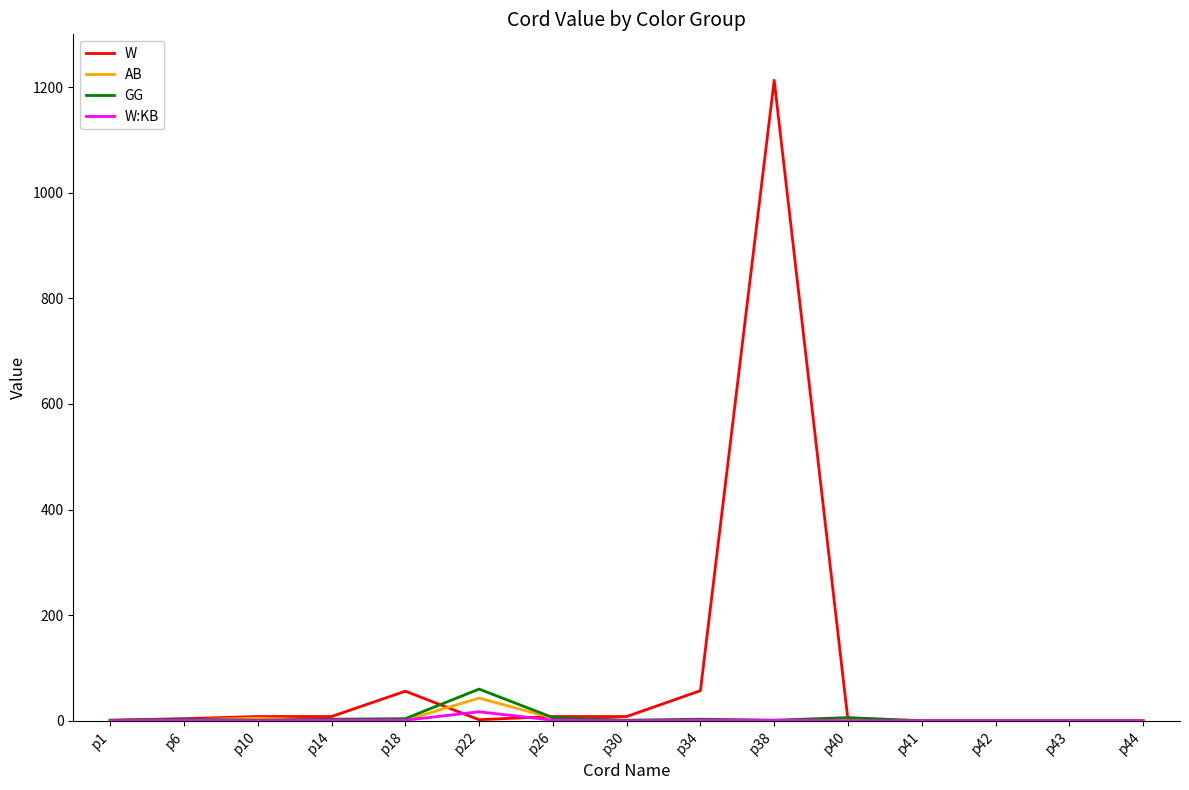

What is the sum of all W values?

1366